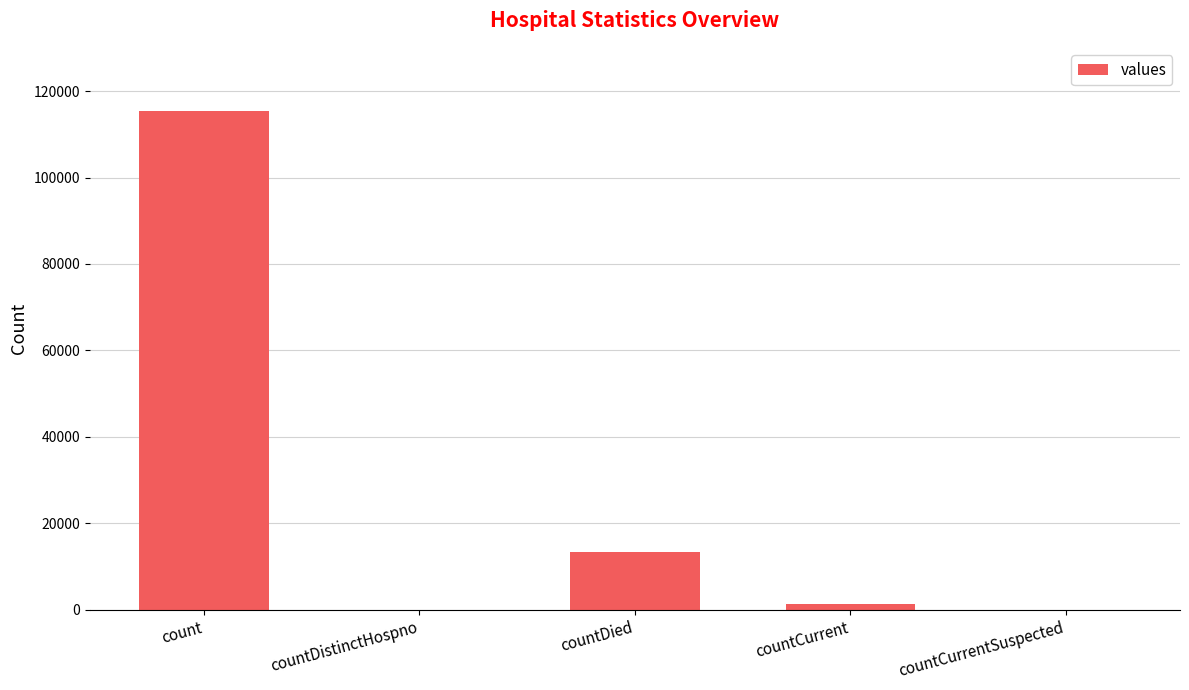

What is the sum of all values?

130105